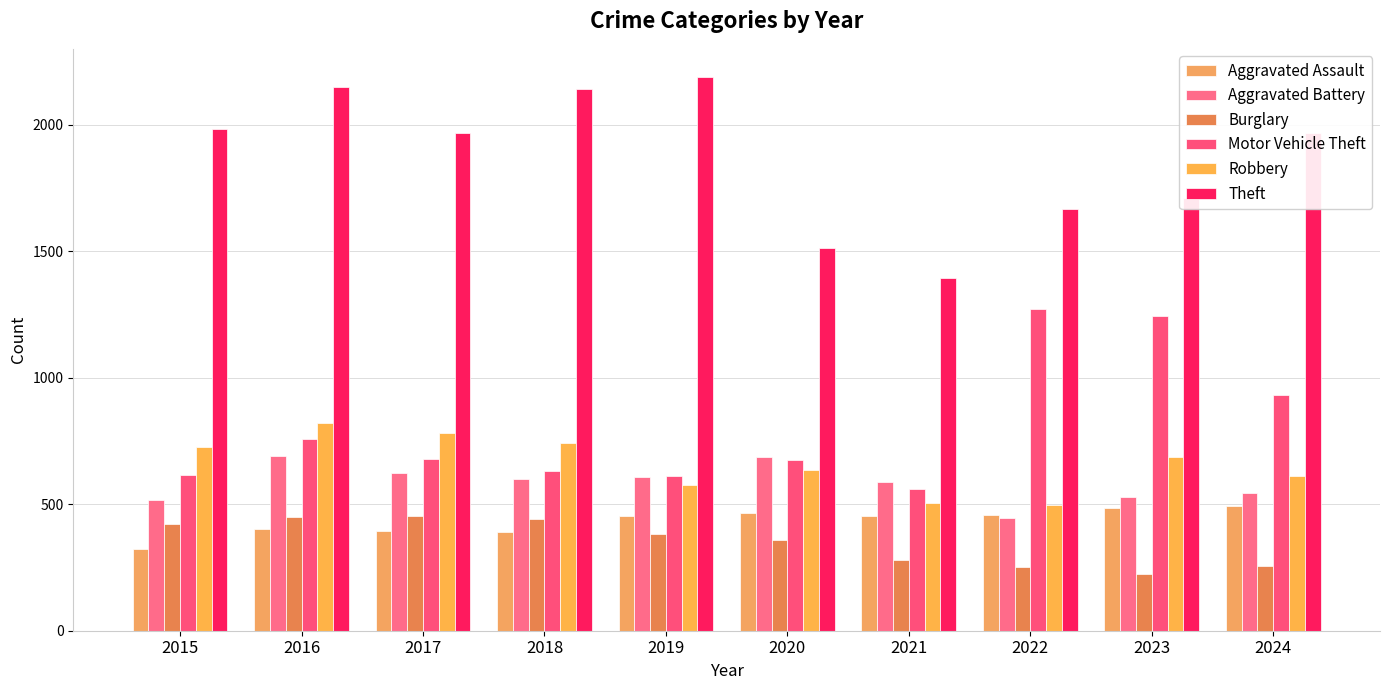

What is the sum of all Motor Vehicle Theft values?

7971